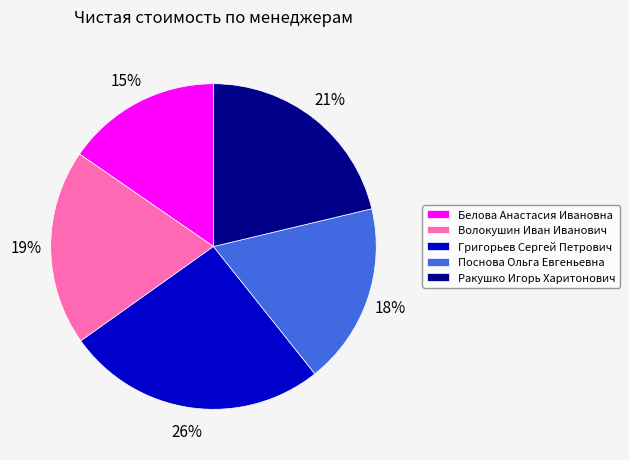

To the nearest percent, what portion does Белова Анастасия Ивановна represent?

15%